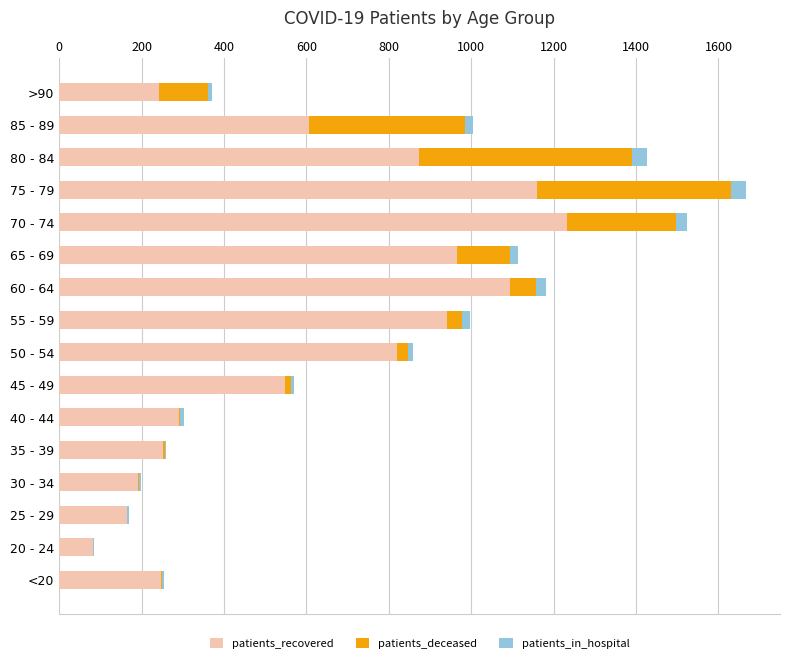

How many categories are shown in the chart?

16